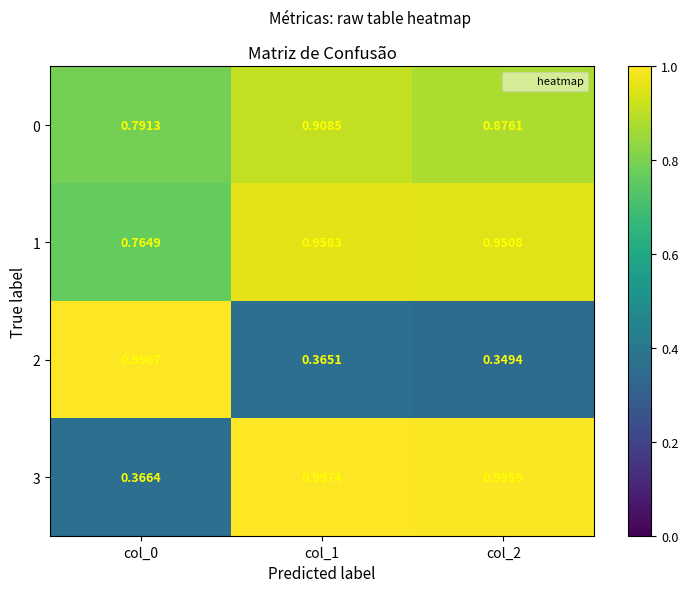

At how many categories does at least one series exceed 0?

3